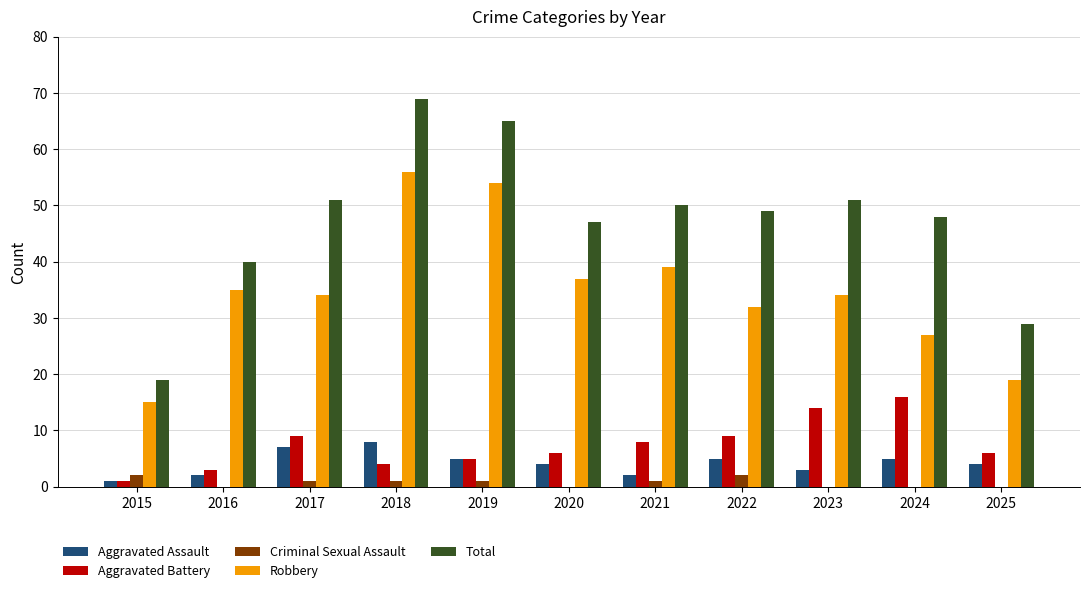

What is the sum of all Total values?

518